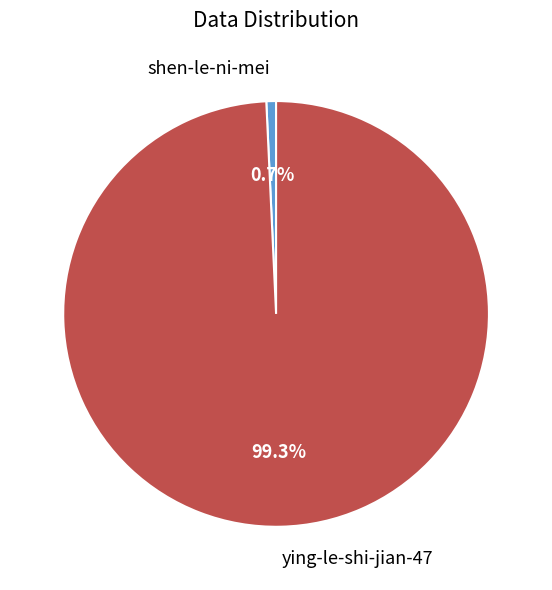

What is the ratio of the value at ying-le-shi-jian-47 to the value at shen-le-ni-mei?

135.2